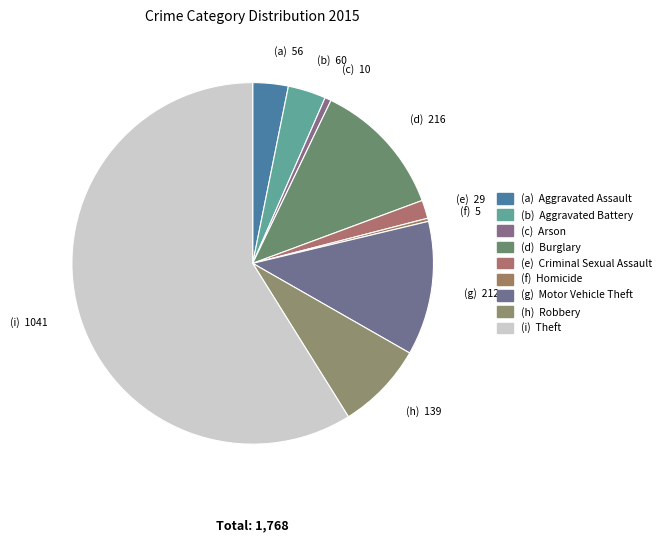

Rank the categories by value from highest to lowest.

Theft, Burglary, Motor Vehicle Theft, Robbery, Aggravated Battery, Aggravated Assault, Criminal Sexual Assault, Arson, Homicide